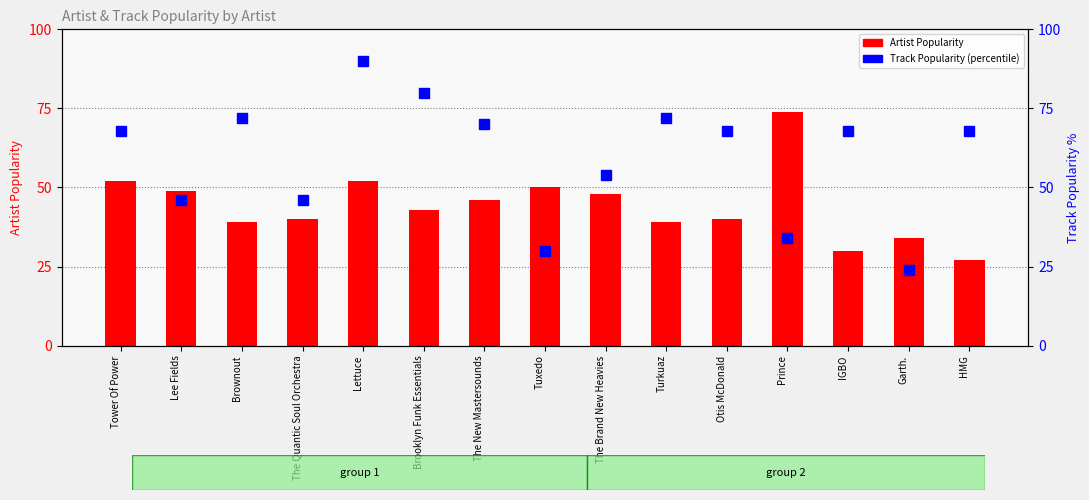

At which label is Track Popularity (percentile) closest to 57?

The Brand New Heavies